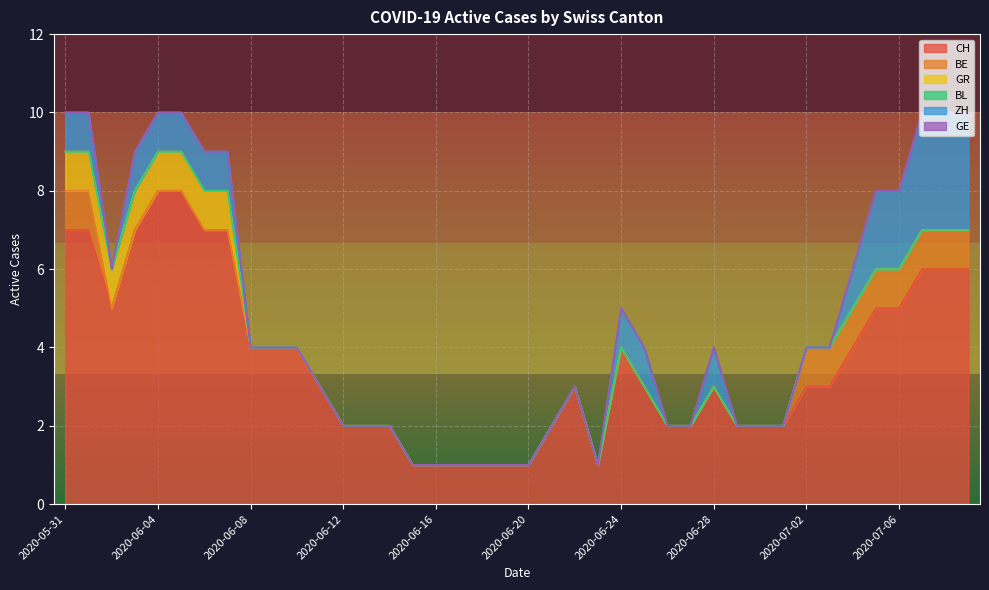

At 2020-06-07, list the series in order from smallest to largest.

BE, BL, GE, GR, ZH, CH